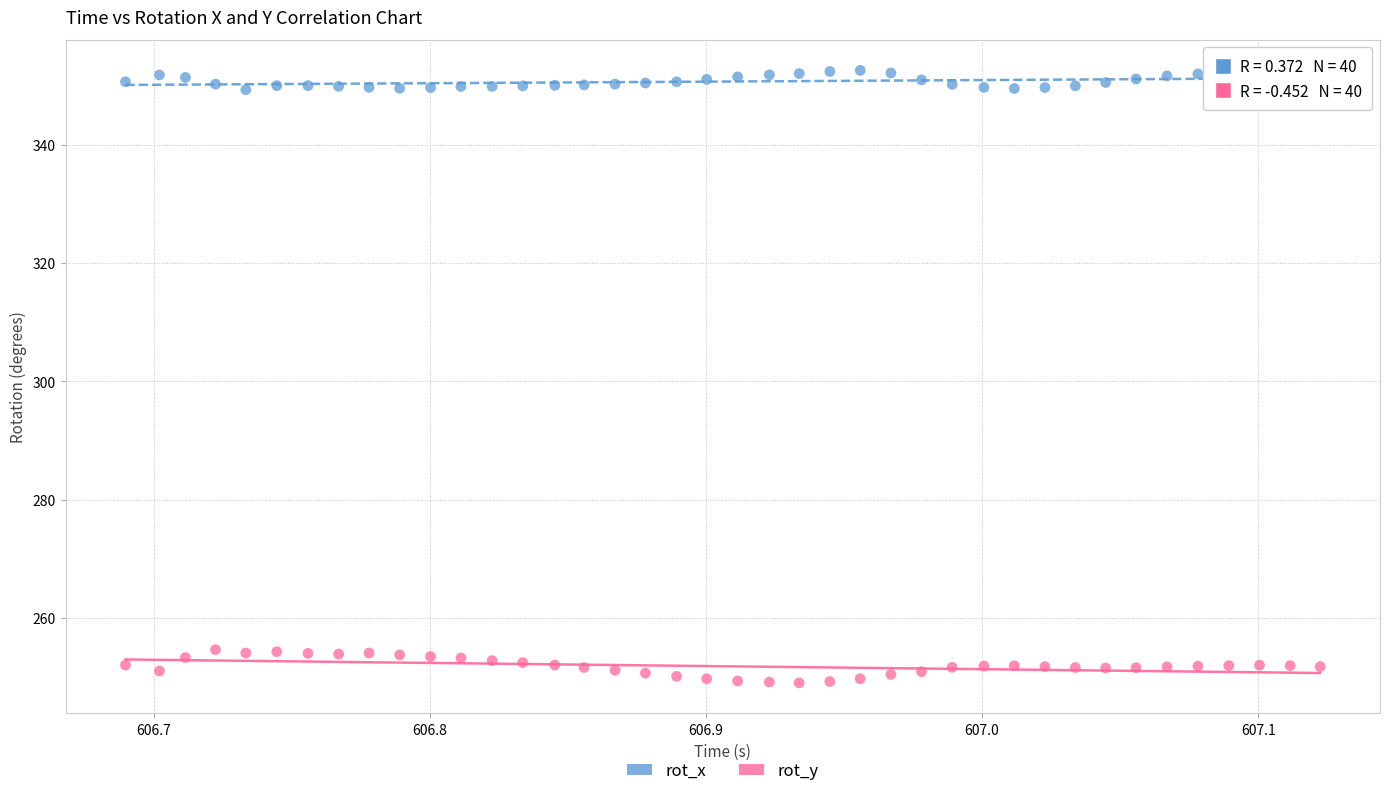

Which series reaches the minimum Y coordinate?

rot_y